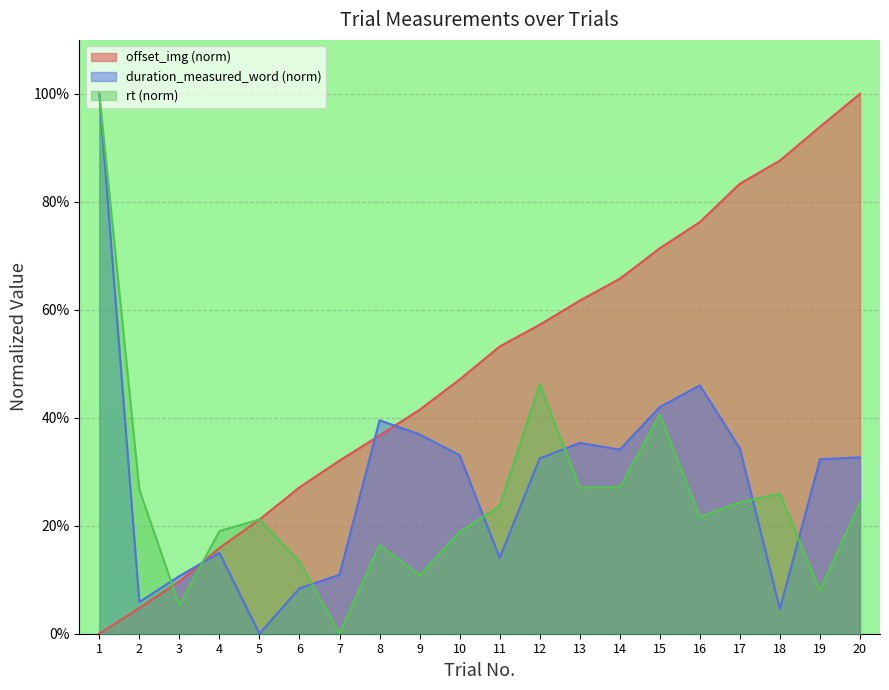

How many values in the offset_img series exceed 0?

19